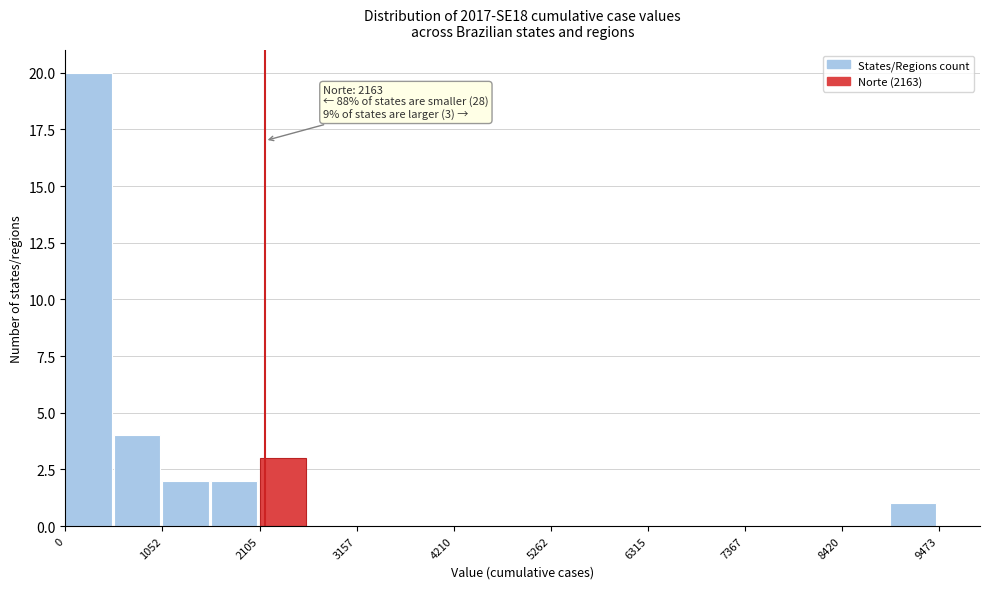

Around what value on the x-axis is the tallest bar? Give the approximate position of its centre, as read against the axis.

200